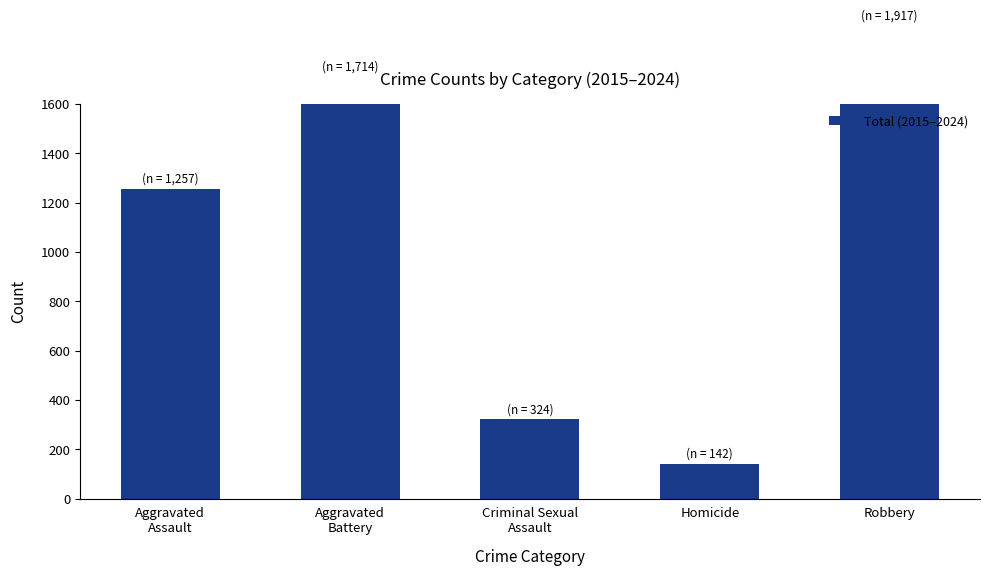

Reading right to left, extract all data points from this chart.

1917	142	324	1714	1257